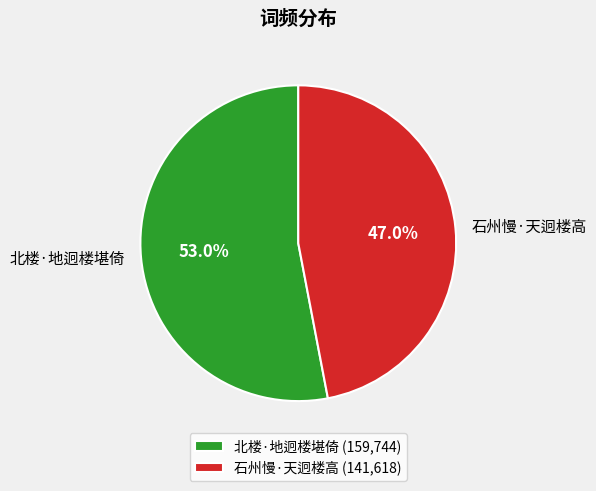

How many slices are in this pie chart?

2